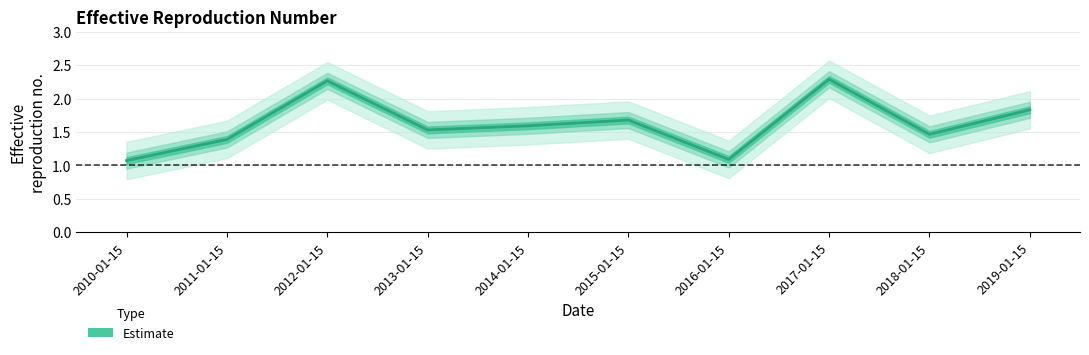

What is the difference between the values at 2015-01-15 and 2013-01-15?

0.1